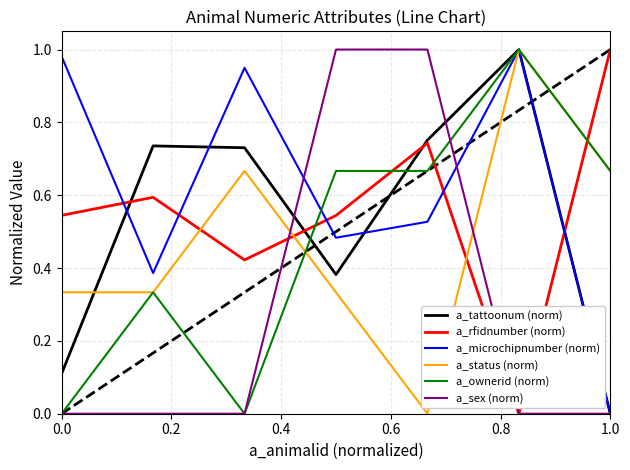

What are all the series names shown in the legend?

a_tattoonum (norm), a_rfidnumber (norm), a_microchipnumber (norm), a_status (norm), a_ownerid (norm), a_sex (norm)